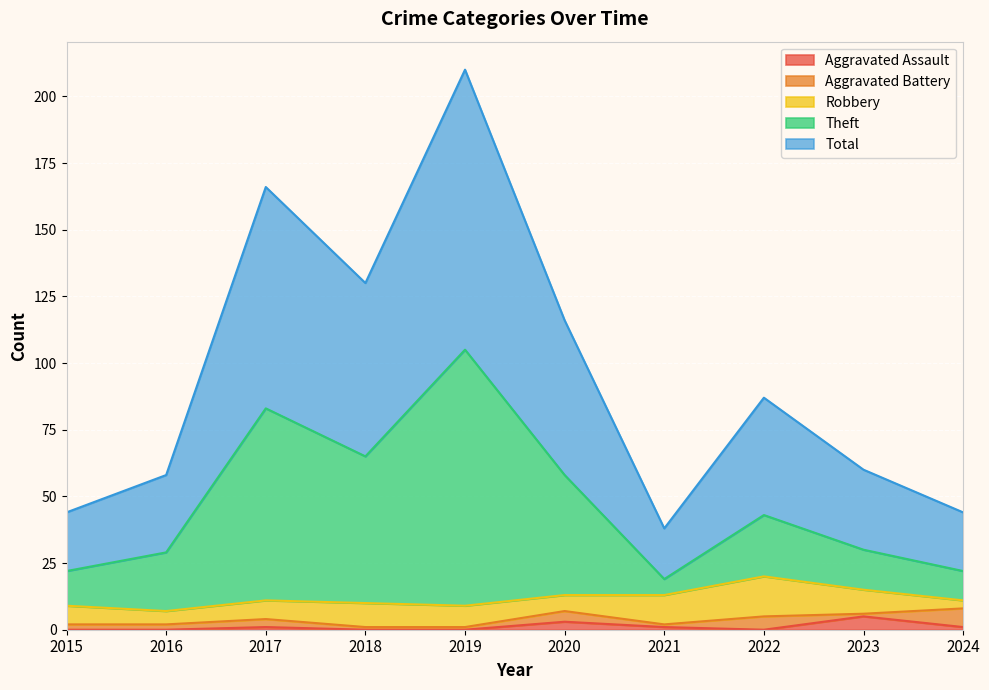

Does the chart display data point markers on the line(s)?

No